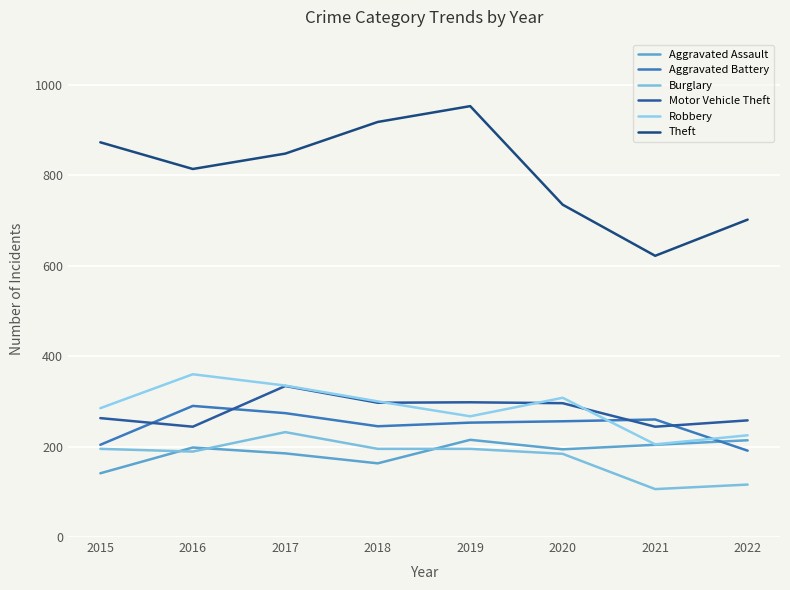

Is this an area chart (filled region under the line)?

No